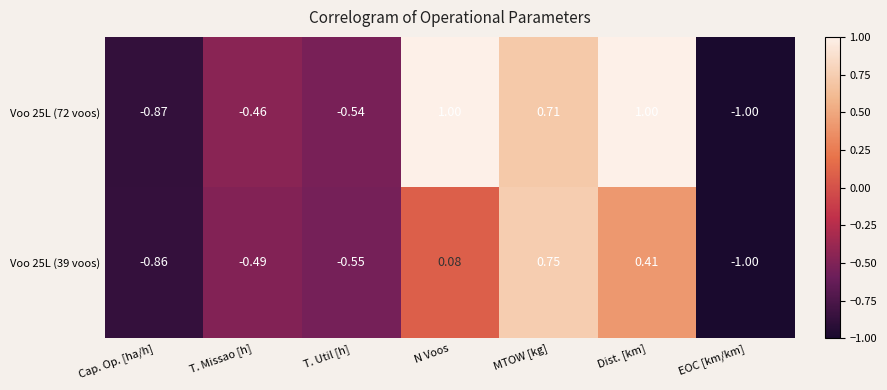

Rank the categories by Voo 25L (39 voos) value from highest to lowest.

MTOW [kg], Dist. [km], N Voos, T. Missao [h], T. Util [h], Cap. Op. [ha/h], EOC [km/km]